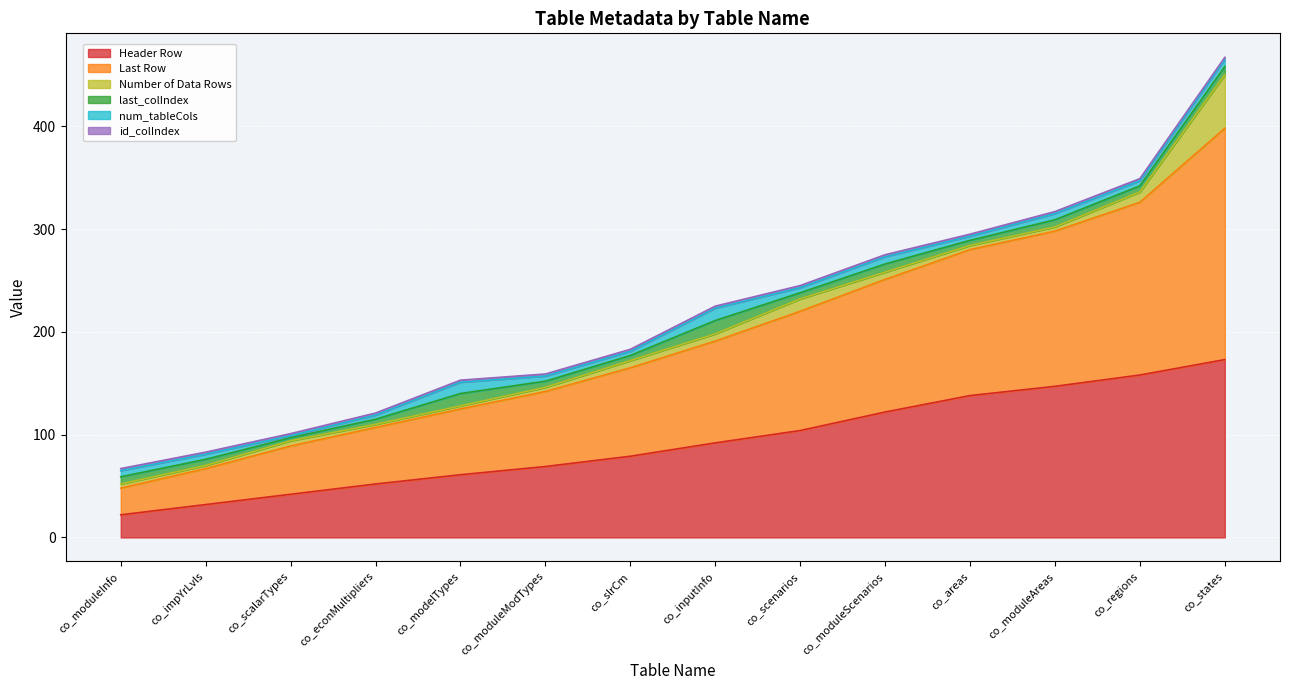

Rank the series by their maximum value, from lowest to highest.

id_colIndex, num_tableCols, last_colIndex, Number of Data Rows, Header Row, Last Row